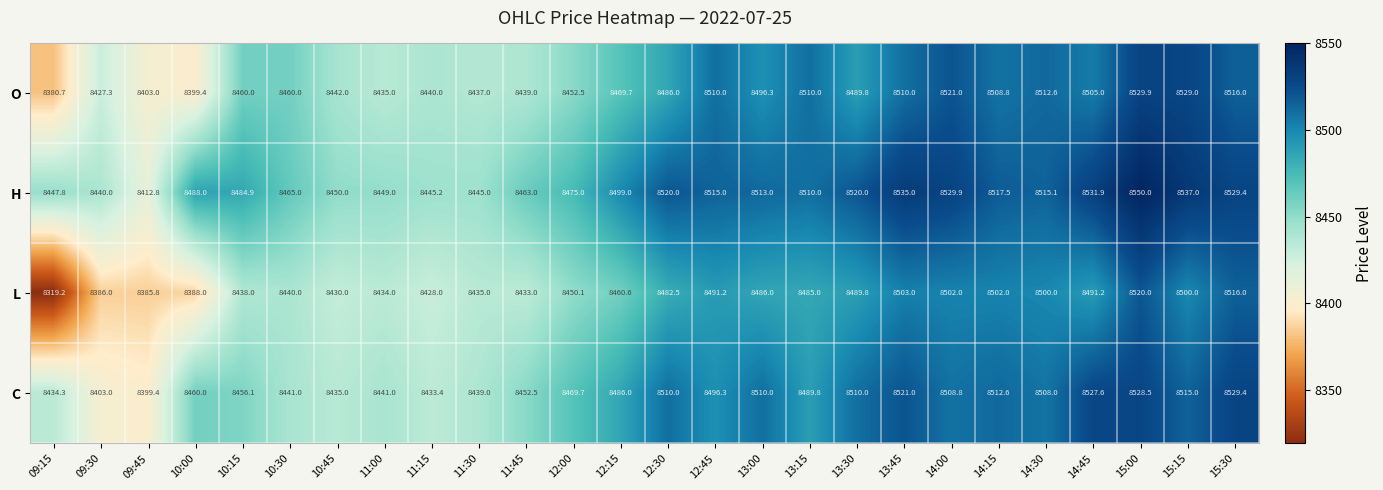

Which category has the lowest value in the O series?

09:15